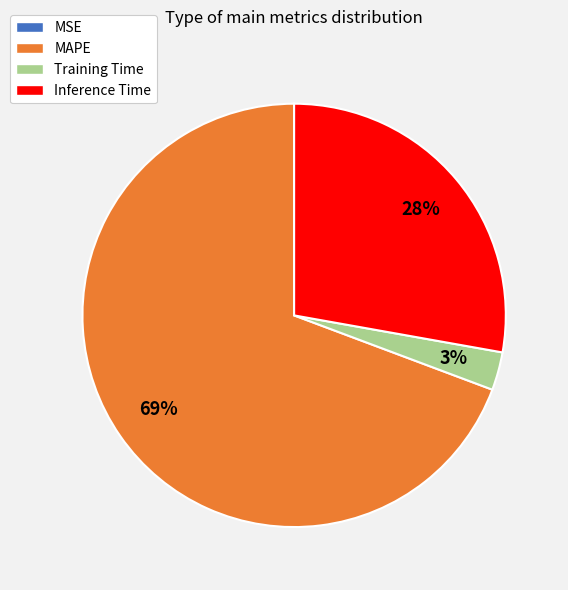

True or false: Inference Time accounts for 28% of the total.

True